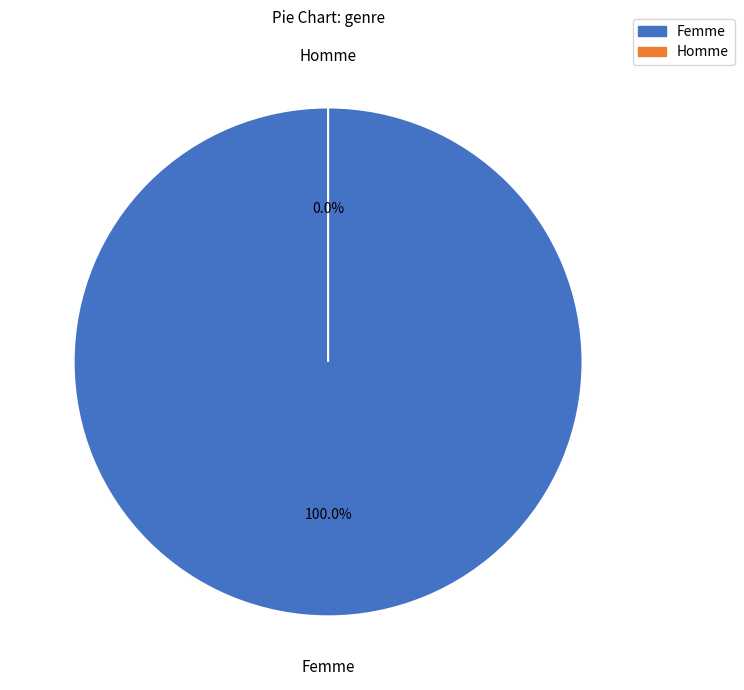

Rank the categories by value from lowest to highest.

Homme, Femme